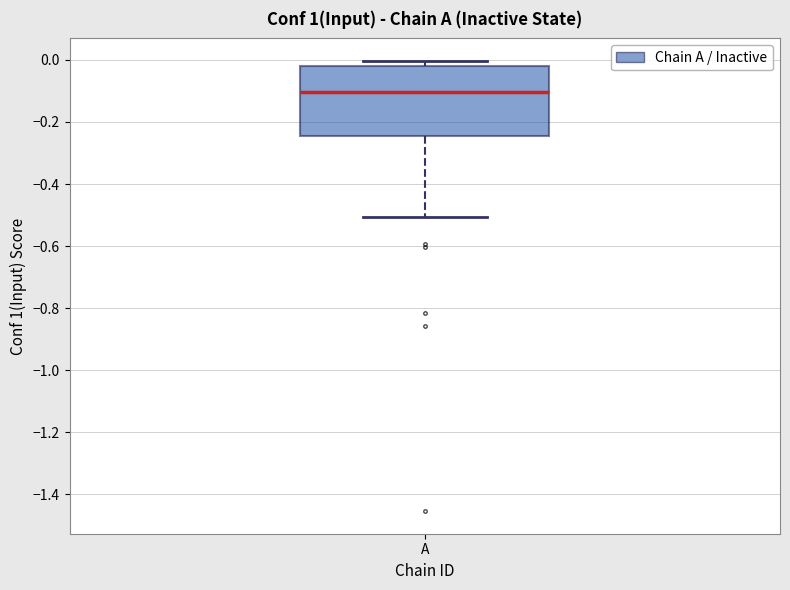

Where does the median line of the box for A sit on the y-axis? The values are not printed on the chart, so give them approximately, as read against the axis.

-0.10